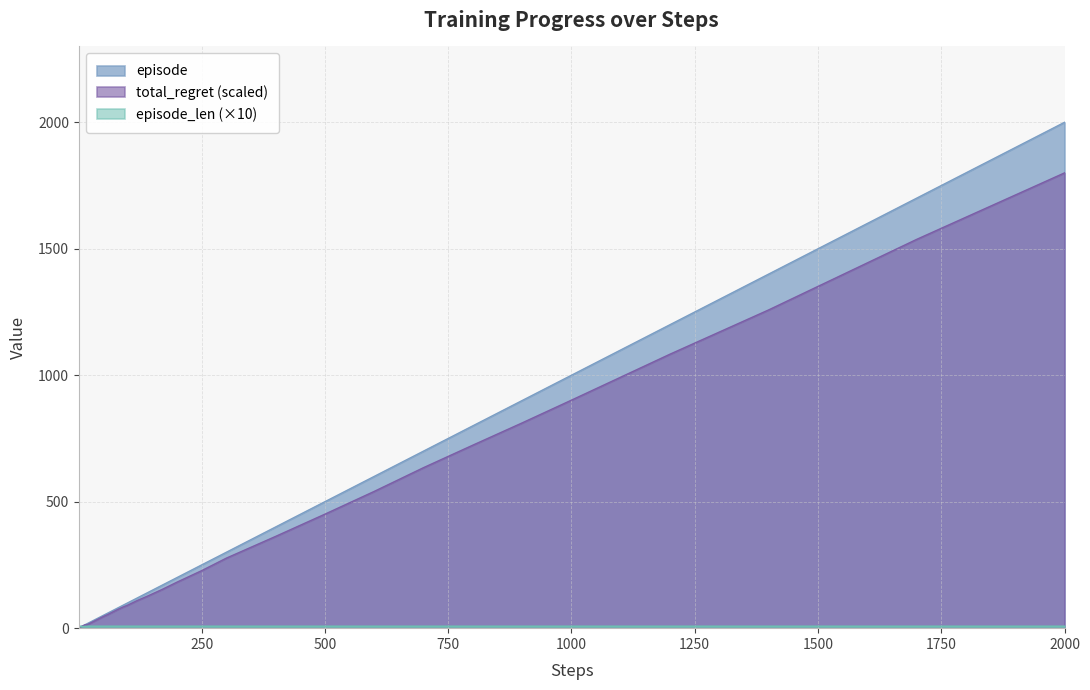

Where is total_regret nearest to the value 900?

1000